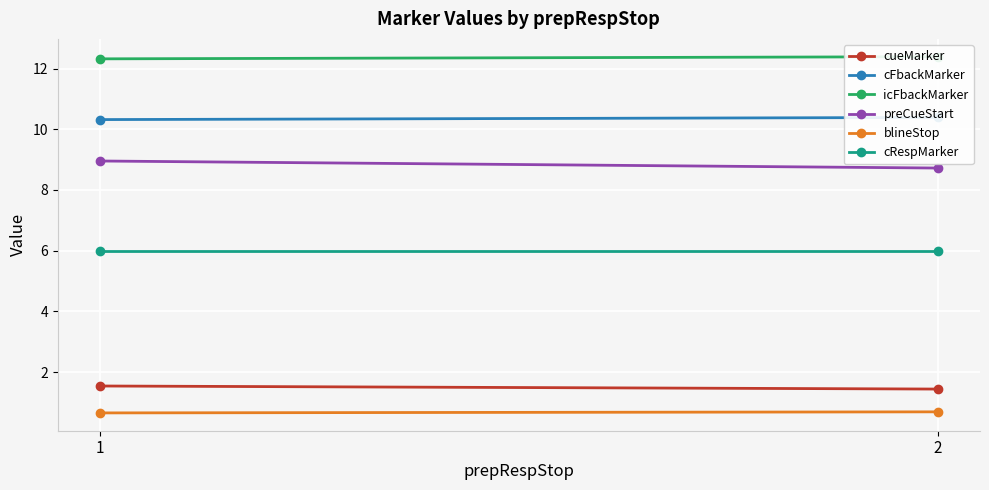

The blineStop series shows 1.0 at 2. True or false?

False